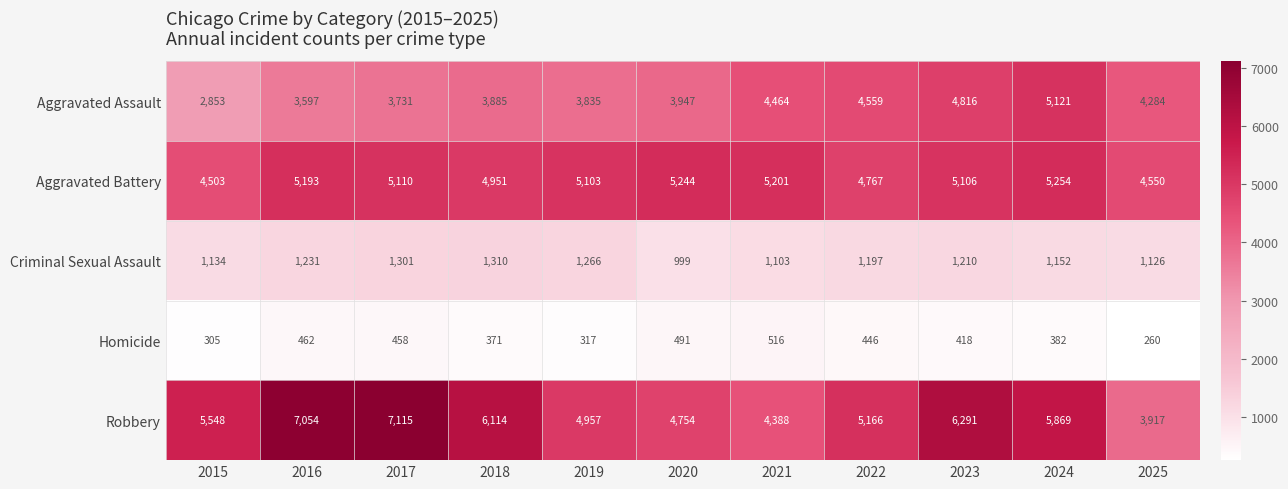

What is the difference between the maximum and minimum values in the Robbery series?

3198